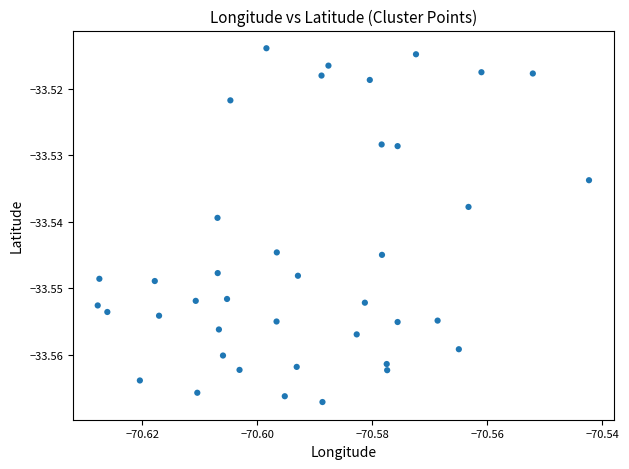

How many data points are displayed?

40